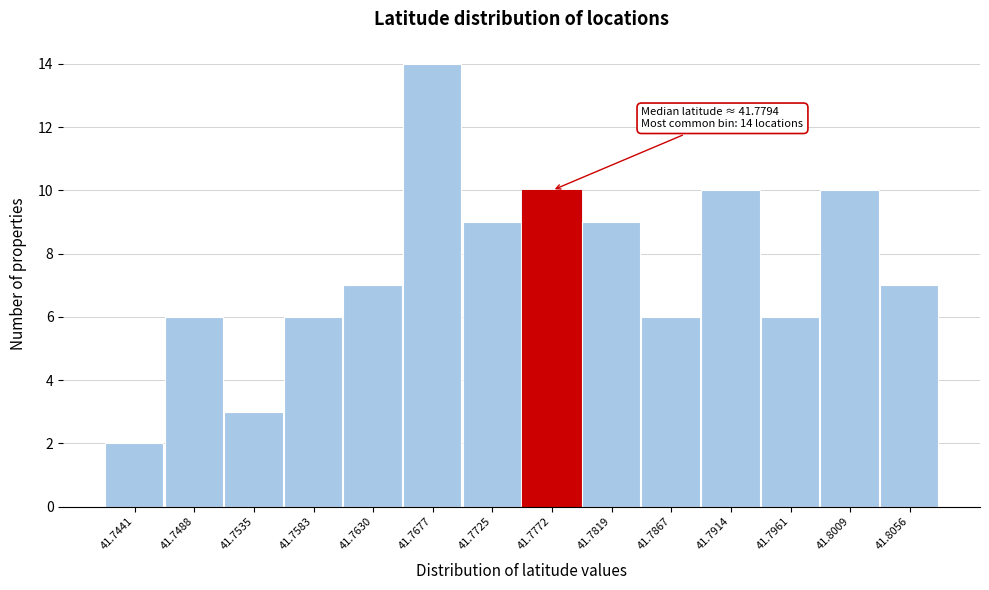

Reading right to left, what are all the values shown in this chart?

7	10	6	10	6	9	10	9	14	7	6	3	6	2